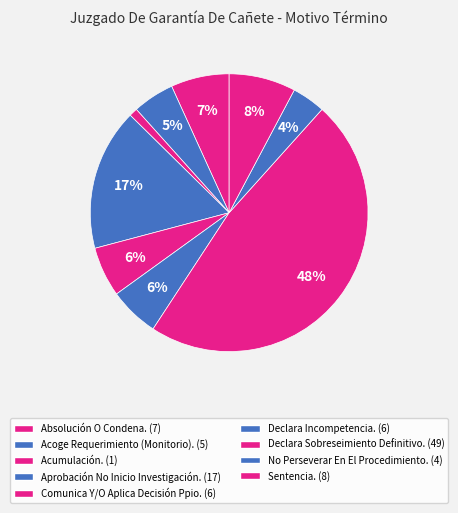

To the nearest percent, what is the difference between the Absolución O Condena. and Sentencia. slice percentages?

1%